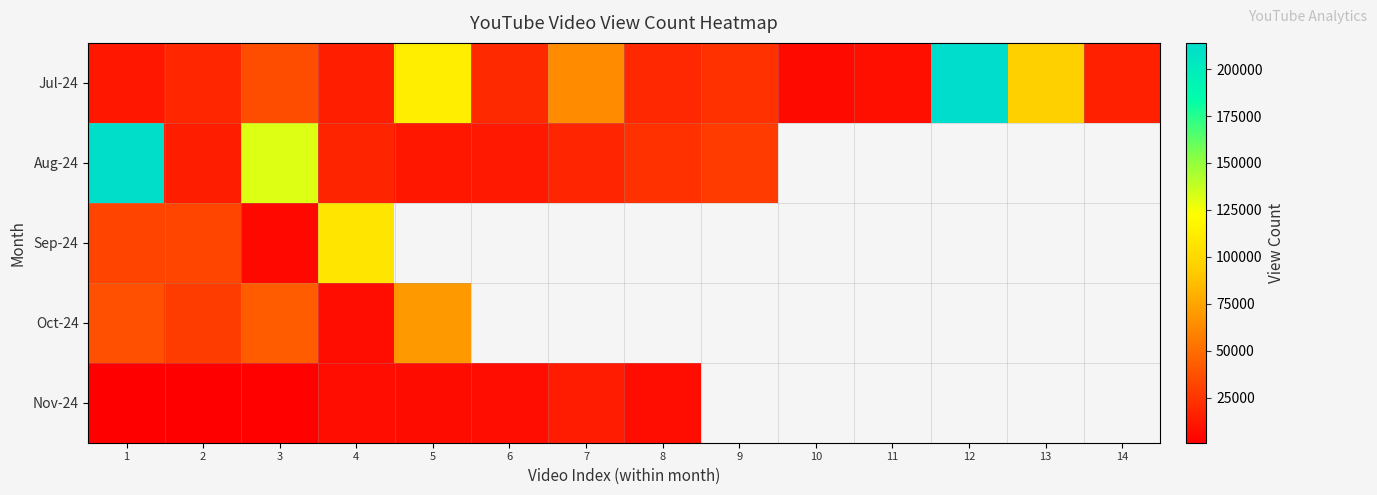

How many positive values does the Nov-24 series have?

8